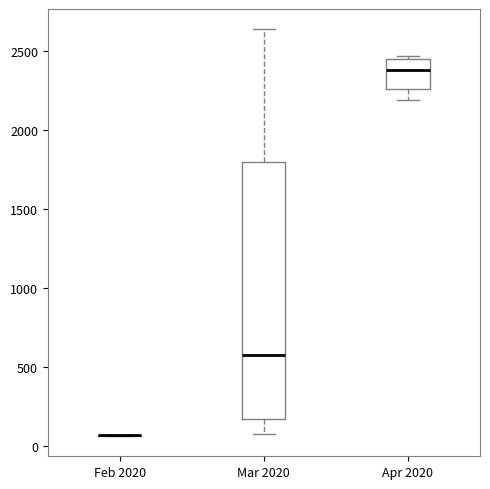

Reading left to right, read every box against the y-axis: the position of its median line, the range the box covers, and the ends of its whiskers. The values are not printed on the chart, so give them approximately, as read against the axis.

Feb 2020: box collapsed to a line at 50, whiskers 50 to 50
Mar 2020: median 550, box 150 to 1800, whiskers 50 to 2650
Apr 2020: median 2400, box 2250 to 2450, whiskers 2200 to 2450 (just above the box's upper edge)